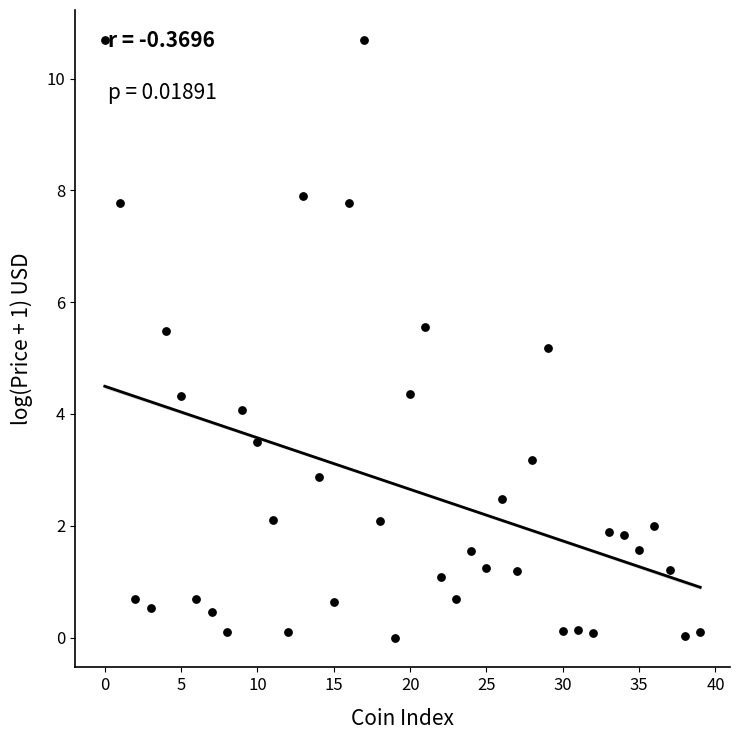

What is the range of Y values (max minus min)?

10.7